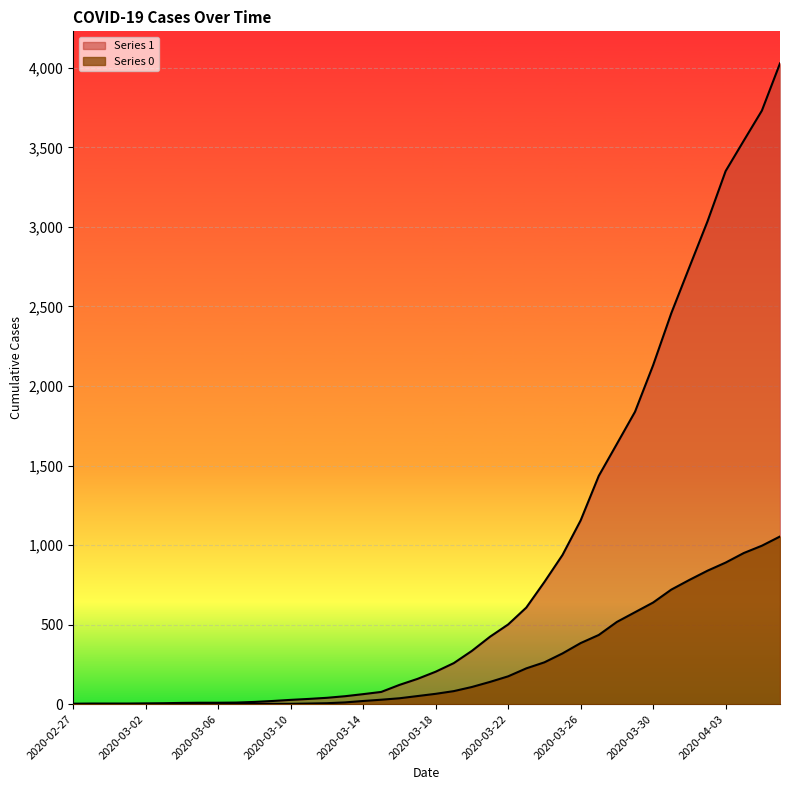

What is the maximum value for 0?

1054